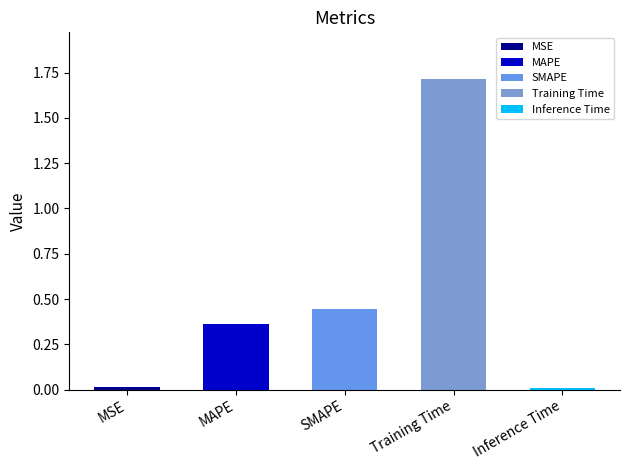

True or false: the data shows 1.2 at Training Time.

False